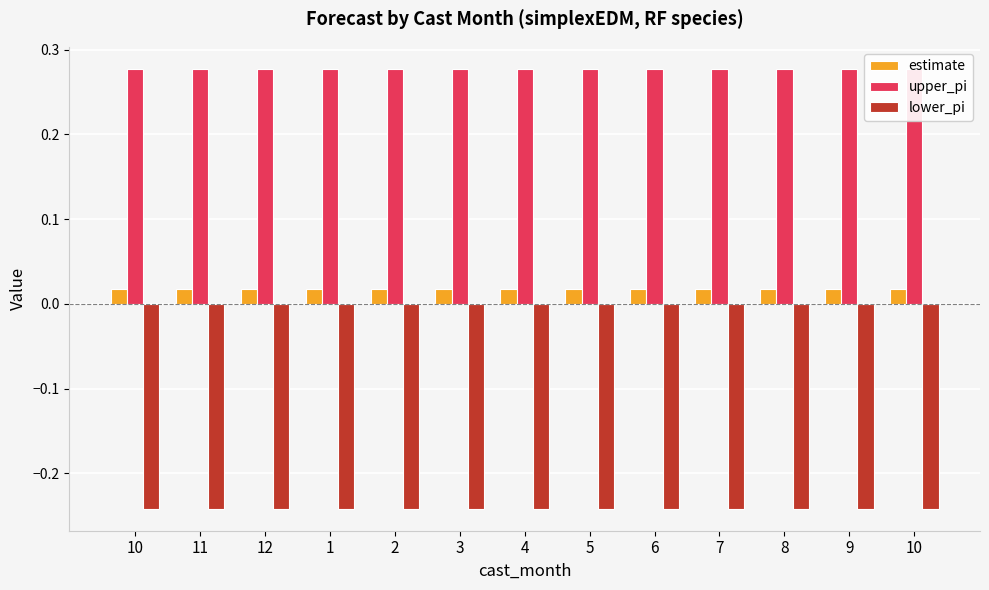

Where is lower_pi nearest to the value 0?

10